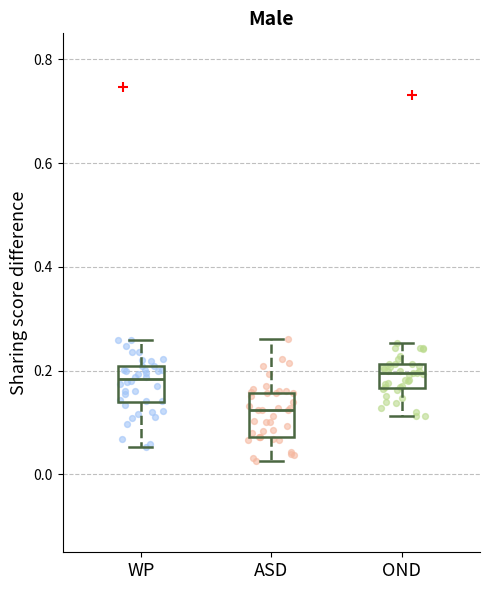

Where is the upper edge of the box for ASD on the y-axis? The values are not printed on the chart, so give them approximately, as read against the axis.

0.16